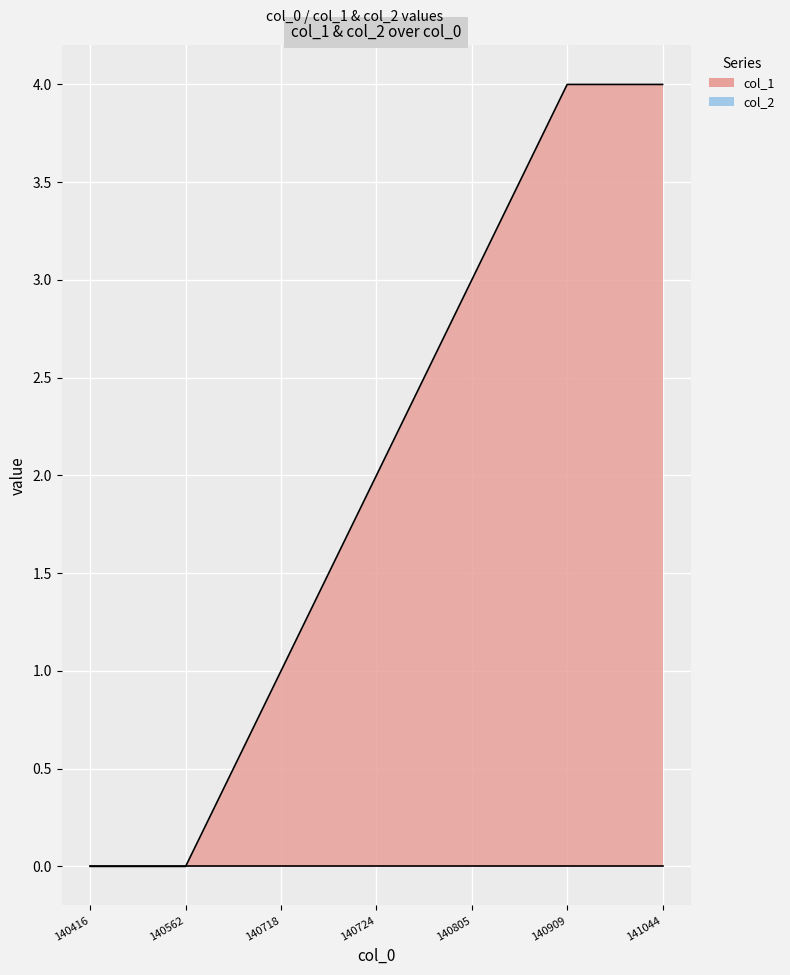

How many data points are less than 2?

3